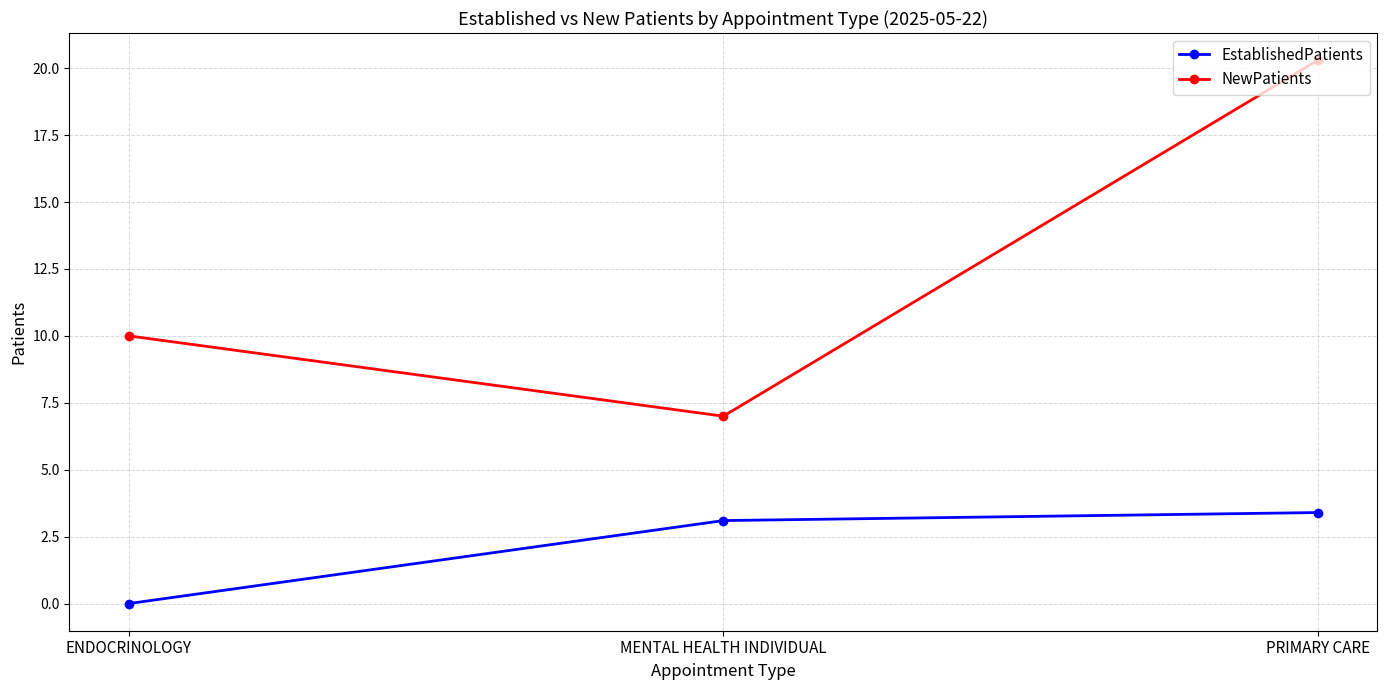

Which series has the widest spread of values?

NewPatients